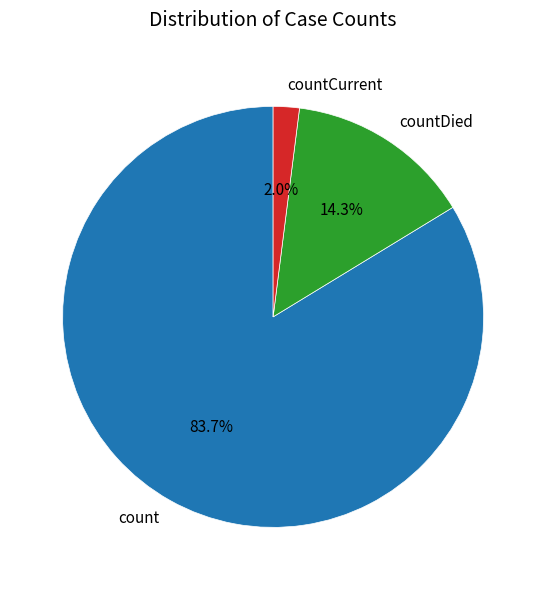

Which category has the smallest portion of the pie?

countCurrent